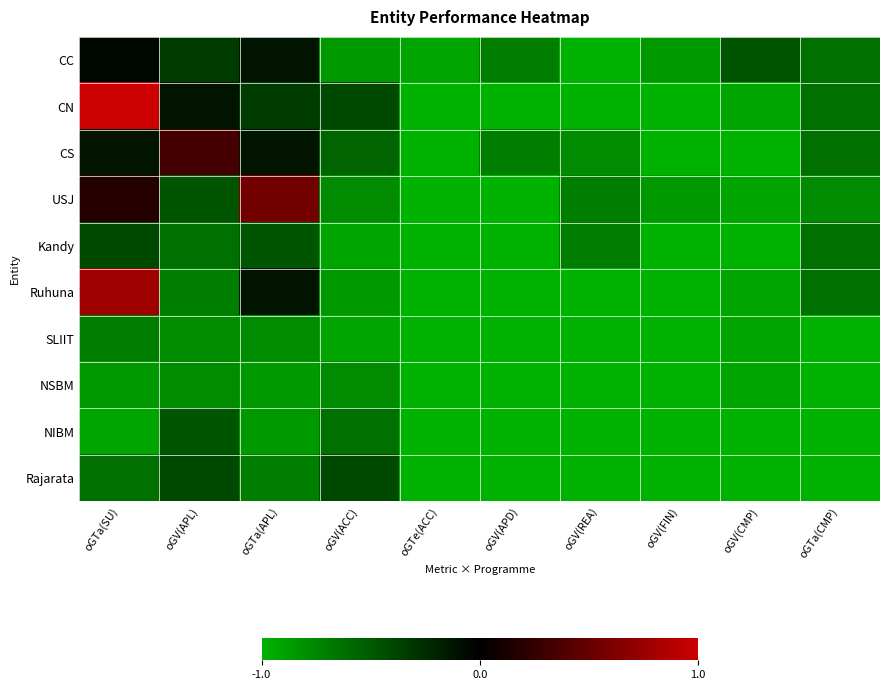

Which category has the lowest value across all series?

oGV(REA)